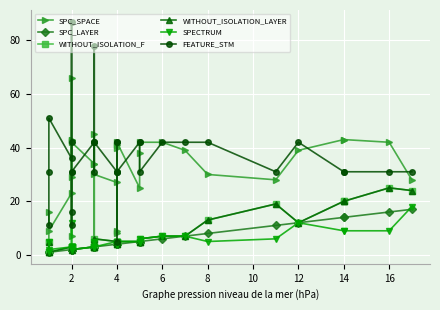

True or false: WITHOUT_ISOLATION_LAYER and WITHOUT_ISOLATION_F intersect in this chart.

False